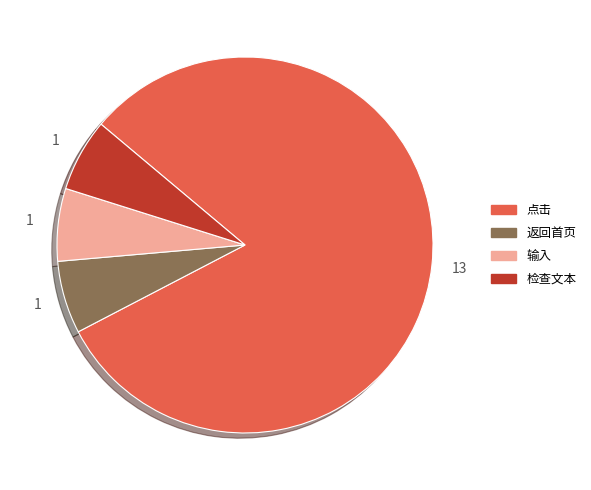

The 点击 slice represents 81% of the pie. True or false?

True